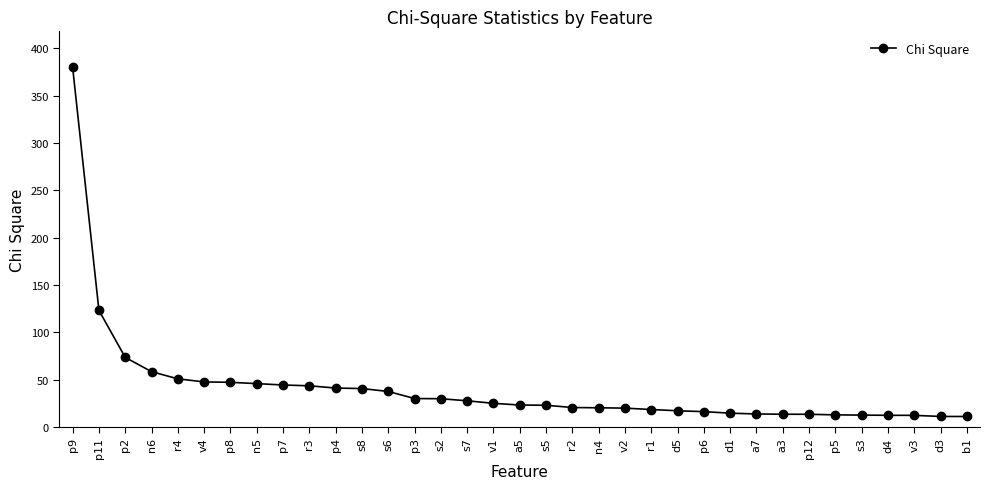

What is the greatest value displayed?

380.0